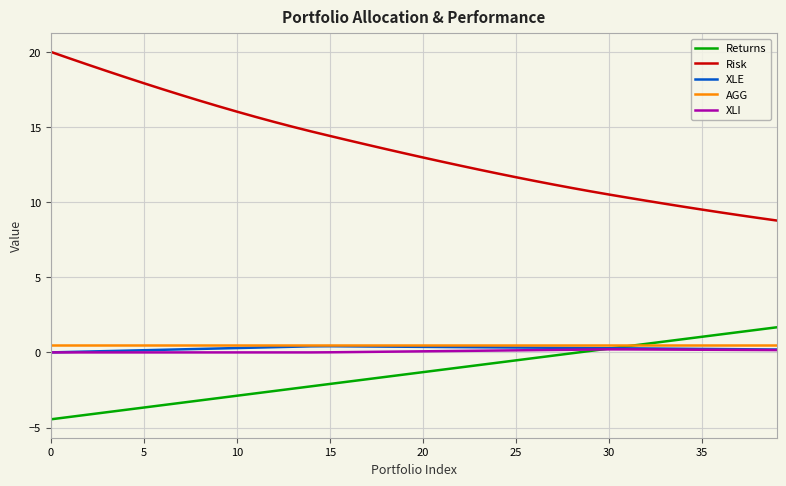

What is the average value of the Returns series?

-1.4